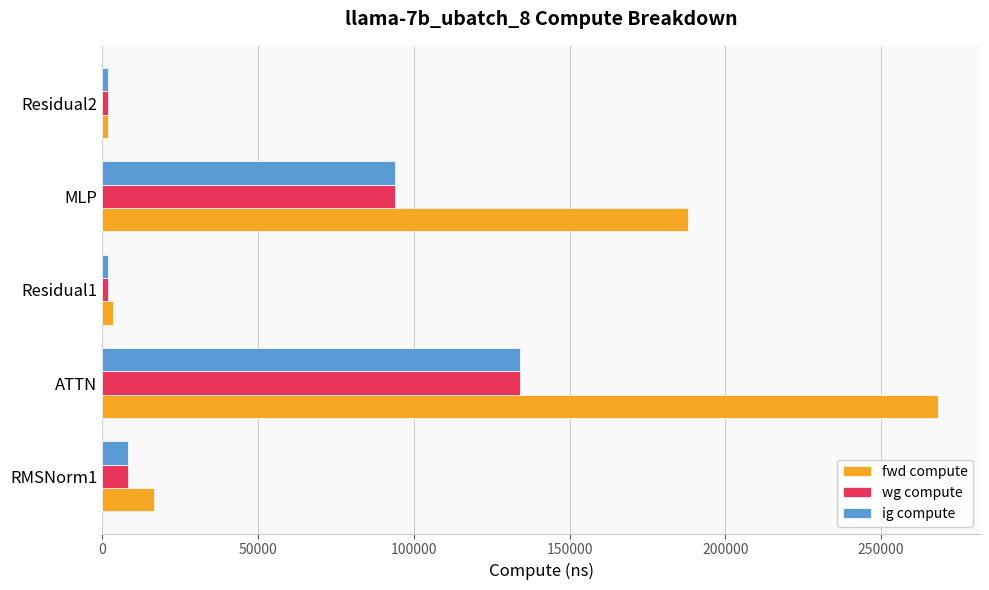

At which category is the sum across all series the highest?

ATTN